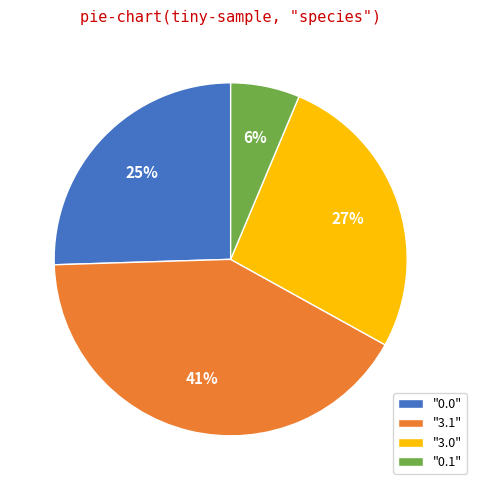

What is the ratio of the value at "3.1" to the value at "0.0"?

1.6